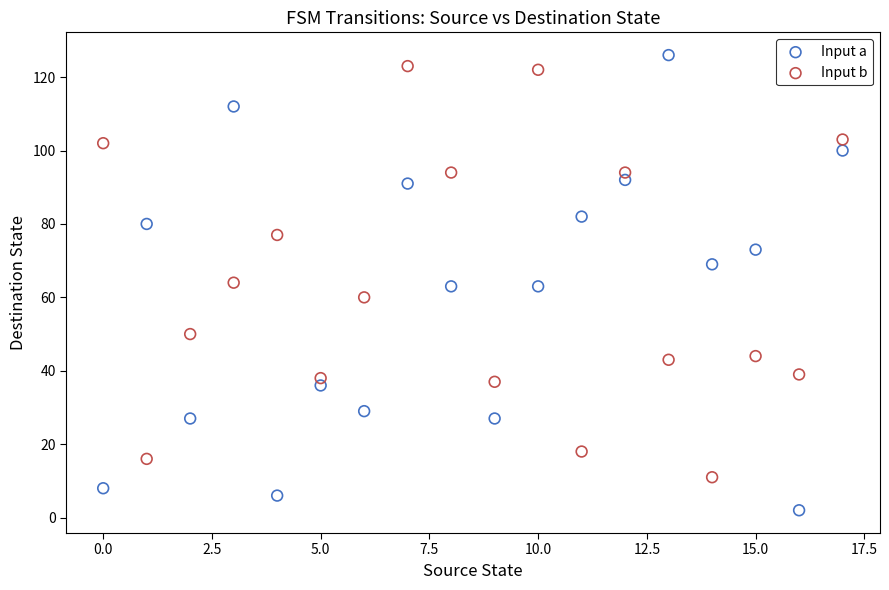

Which series contains the lowest Y value?

Input a